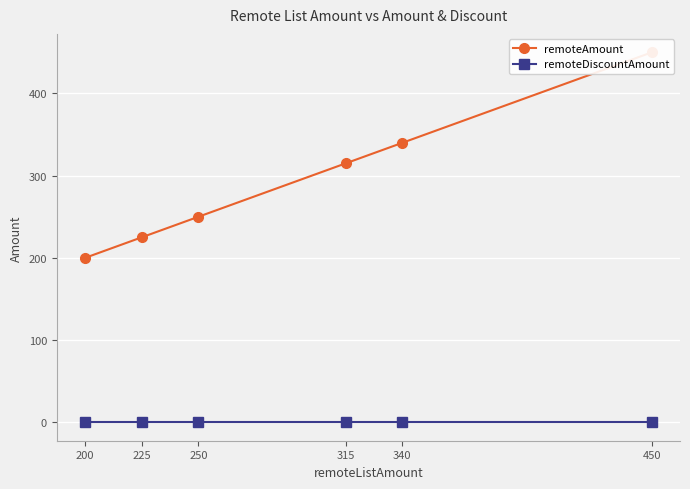

Rank the series by their maximum value, from highest to lowest.

remoteAmount, remoteDiscountAmount